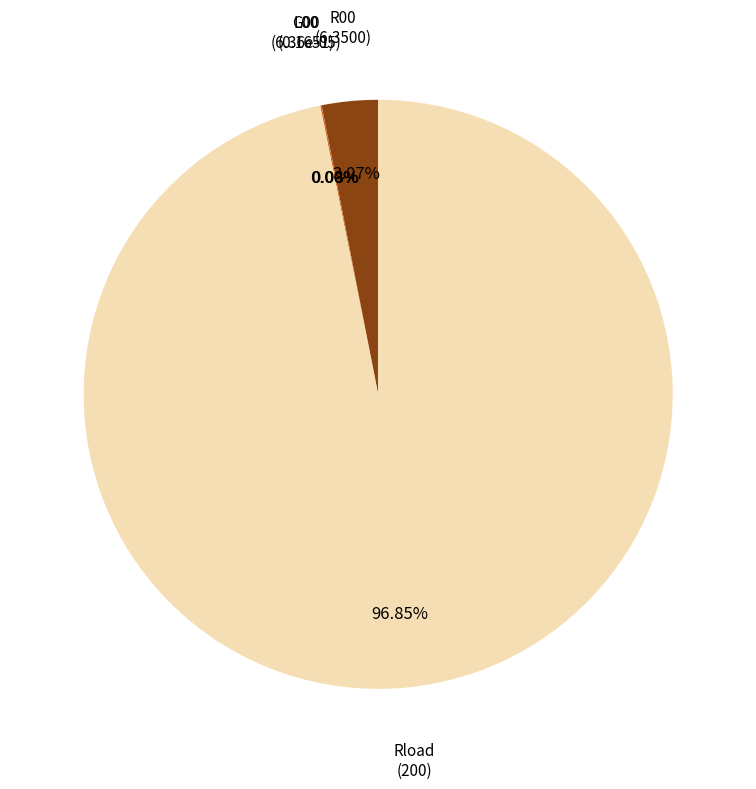

Which category accounts for the majority?

Rload